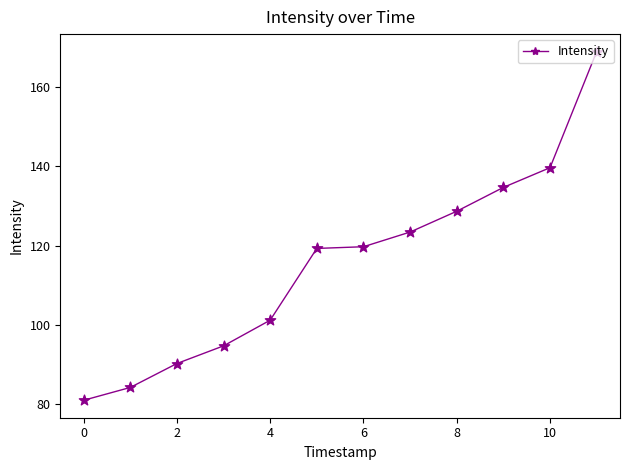

What is the sum of all values?

1385.7